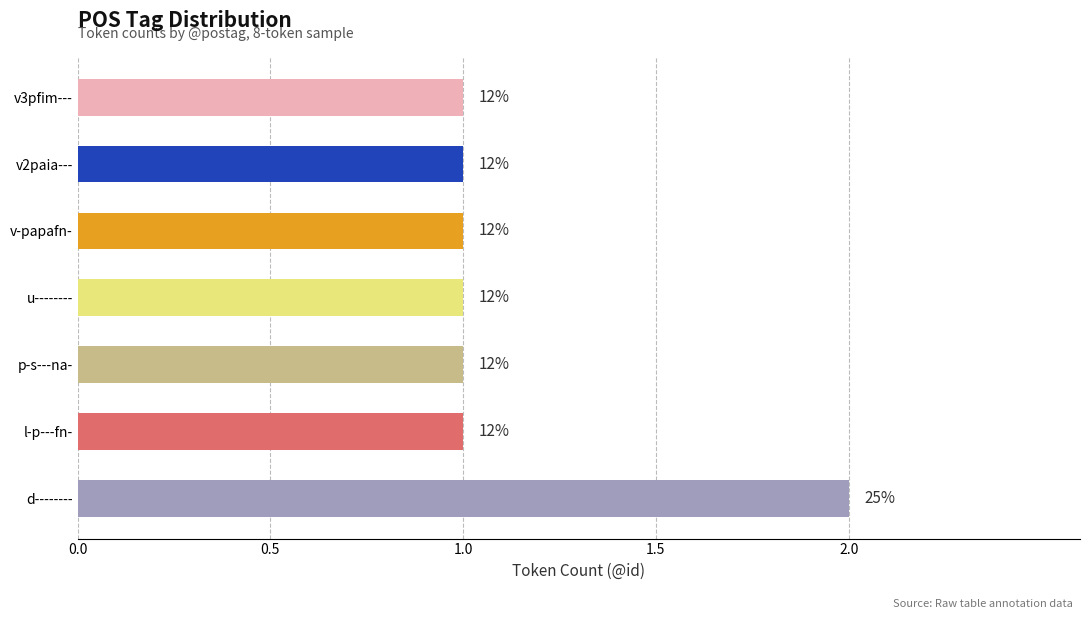

How many bars are there in total?

7